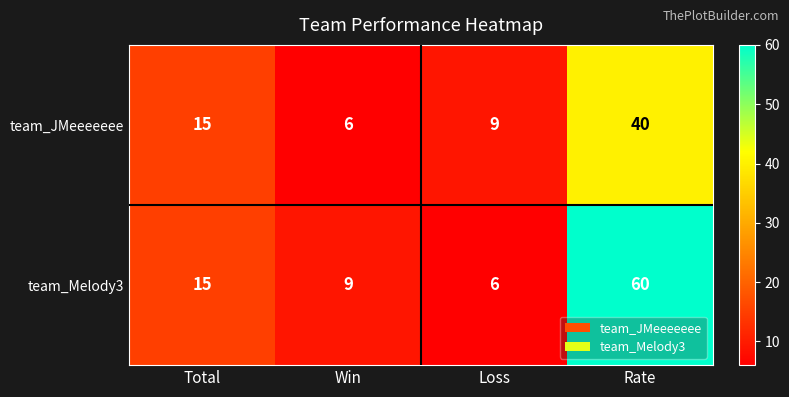

Is it true that team_Melody3 equals 6 at Loss?

True